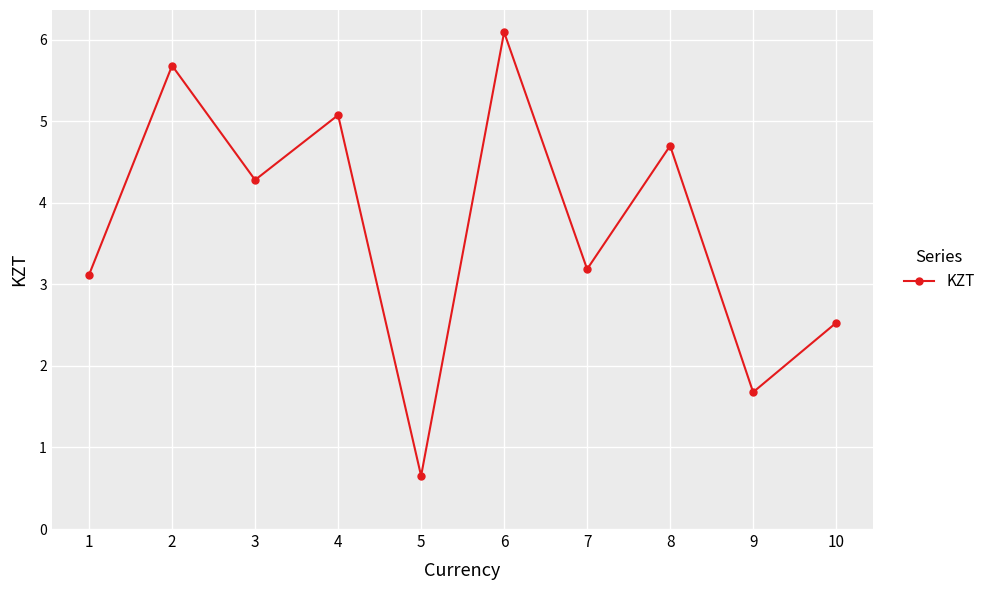

How many interior local peaks (higher than both neighbors) does the data have?

4